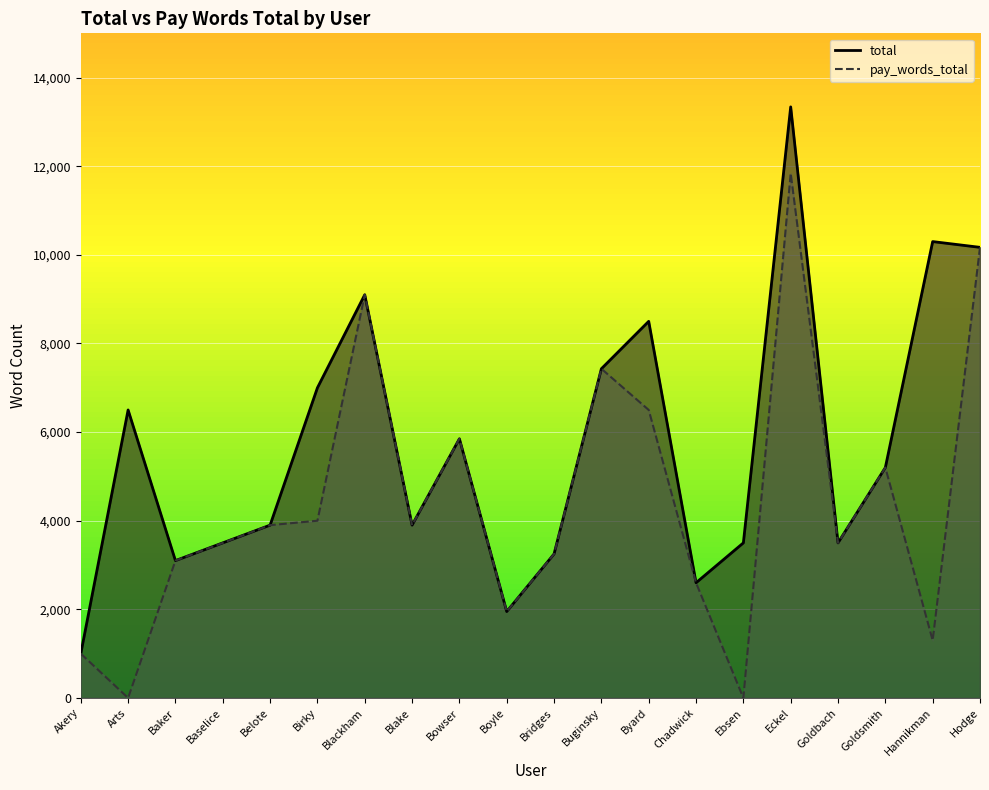

Rank the categories by pay_words_total value from lowest to highest.

Arts, Ebsen, Akery, Hannikman, Boyle, Chadwick, Baker, Bridges, Baselice, Goldbach, Belote, Blake, Birky, Goldsmith, Bowser, Byard, Buginsky, Blackham, Hodge, Eckel